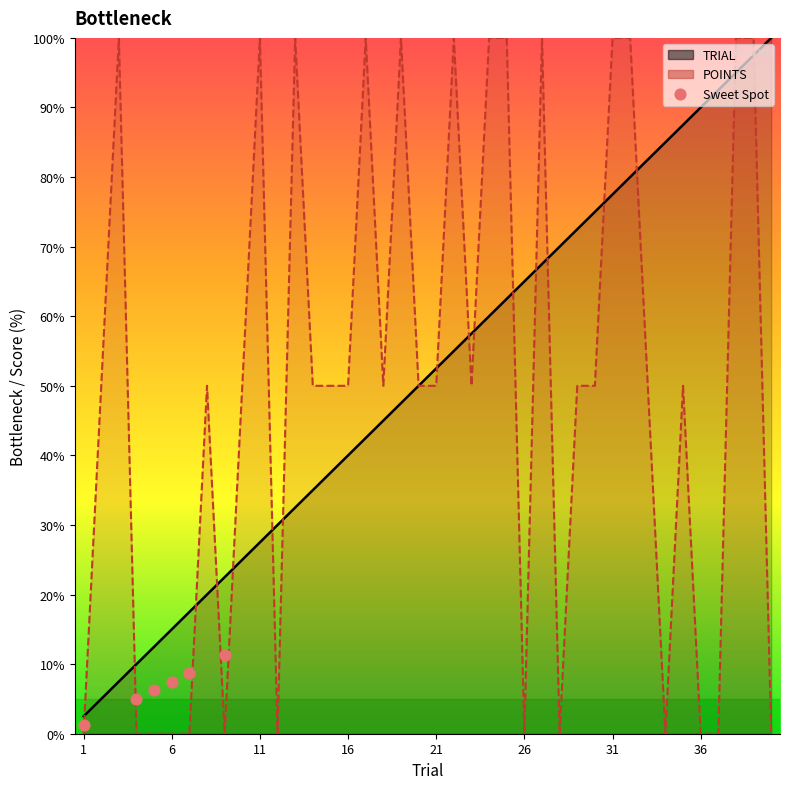

Which has a higher value, 16 or 6?

16